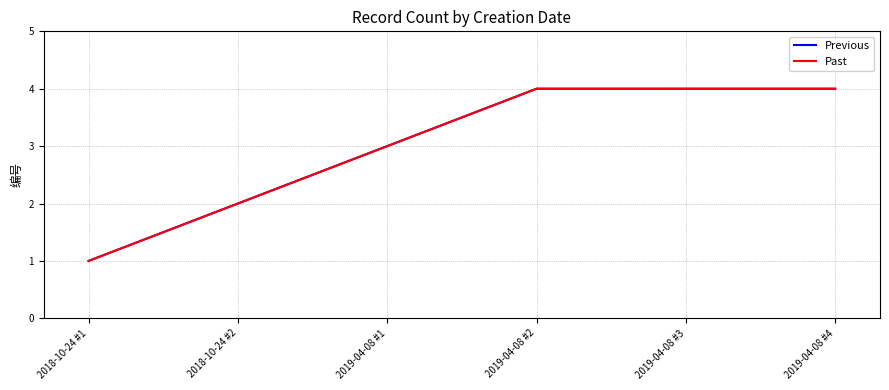

Does the chart display data point markers on the line(s)?

No